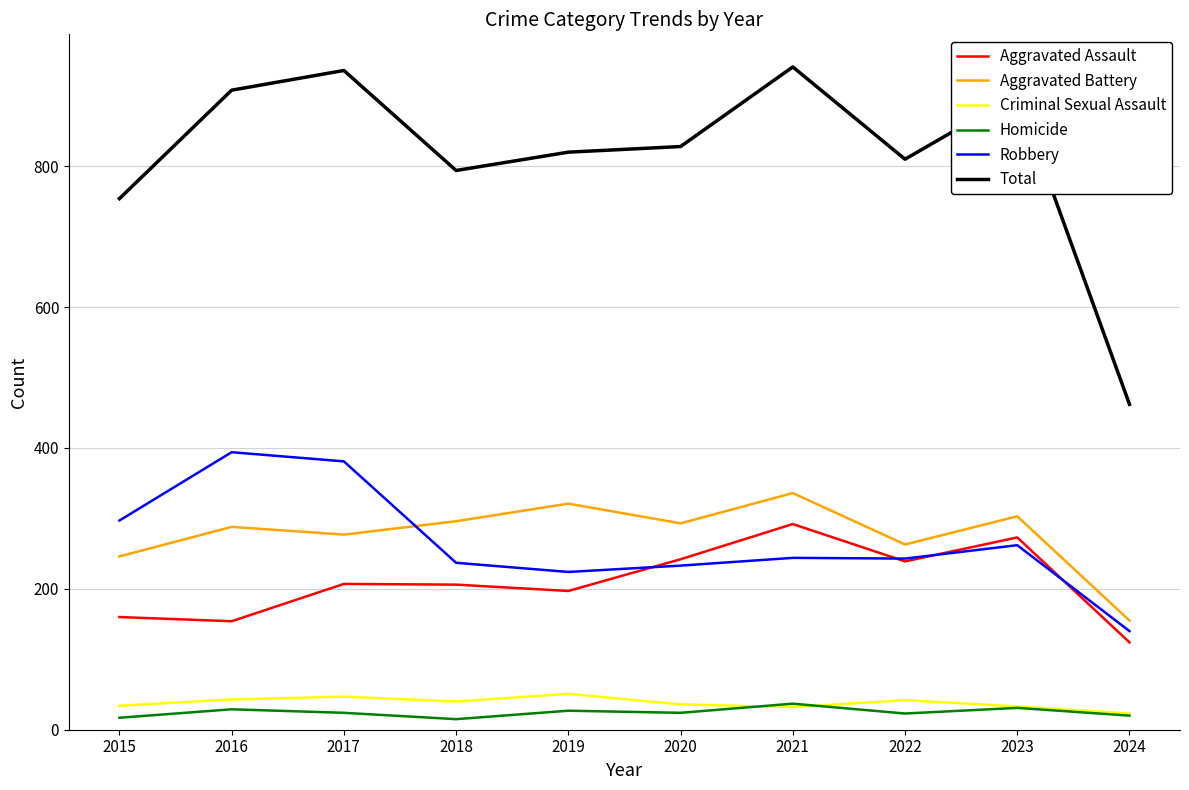

Which category has the lowest value in the Aggravated Battery series?

2024